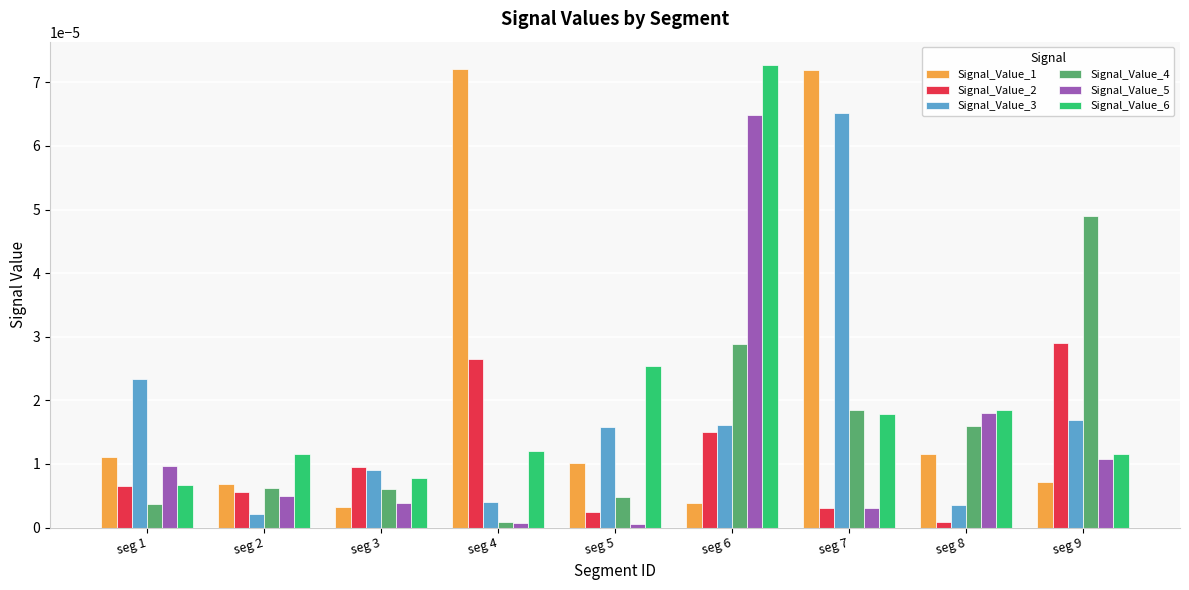

Is the value of Signal_Value_3 at seg 3 greater than the value of Signal_Value_5 at seg 6?

No